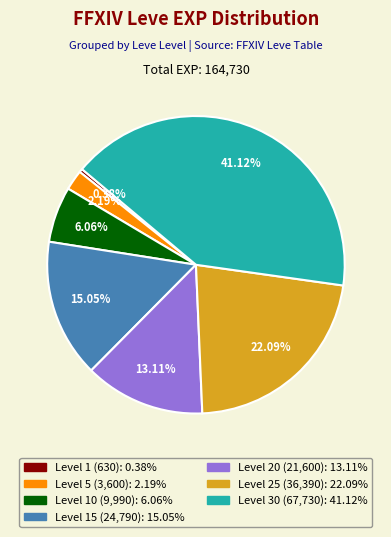

Is there a majority slice in this chart?

No